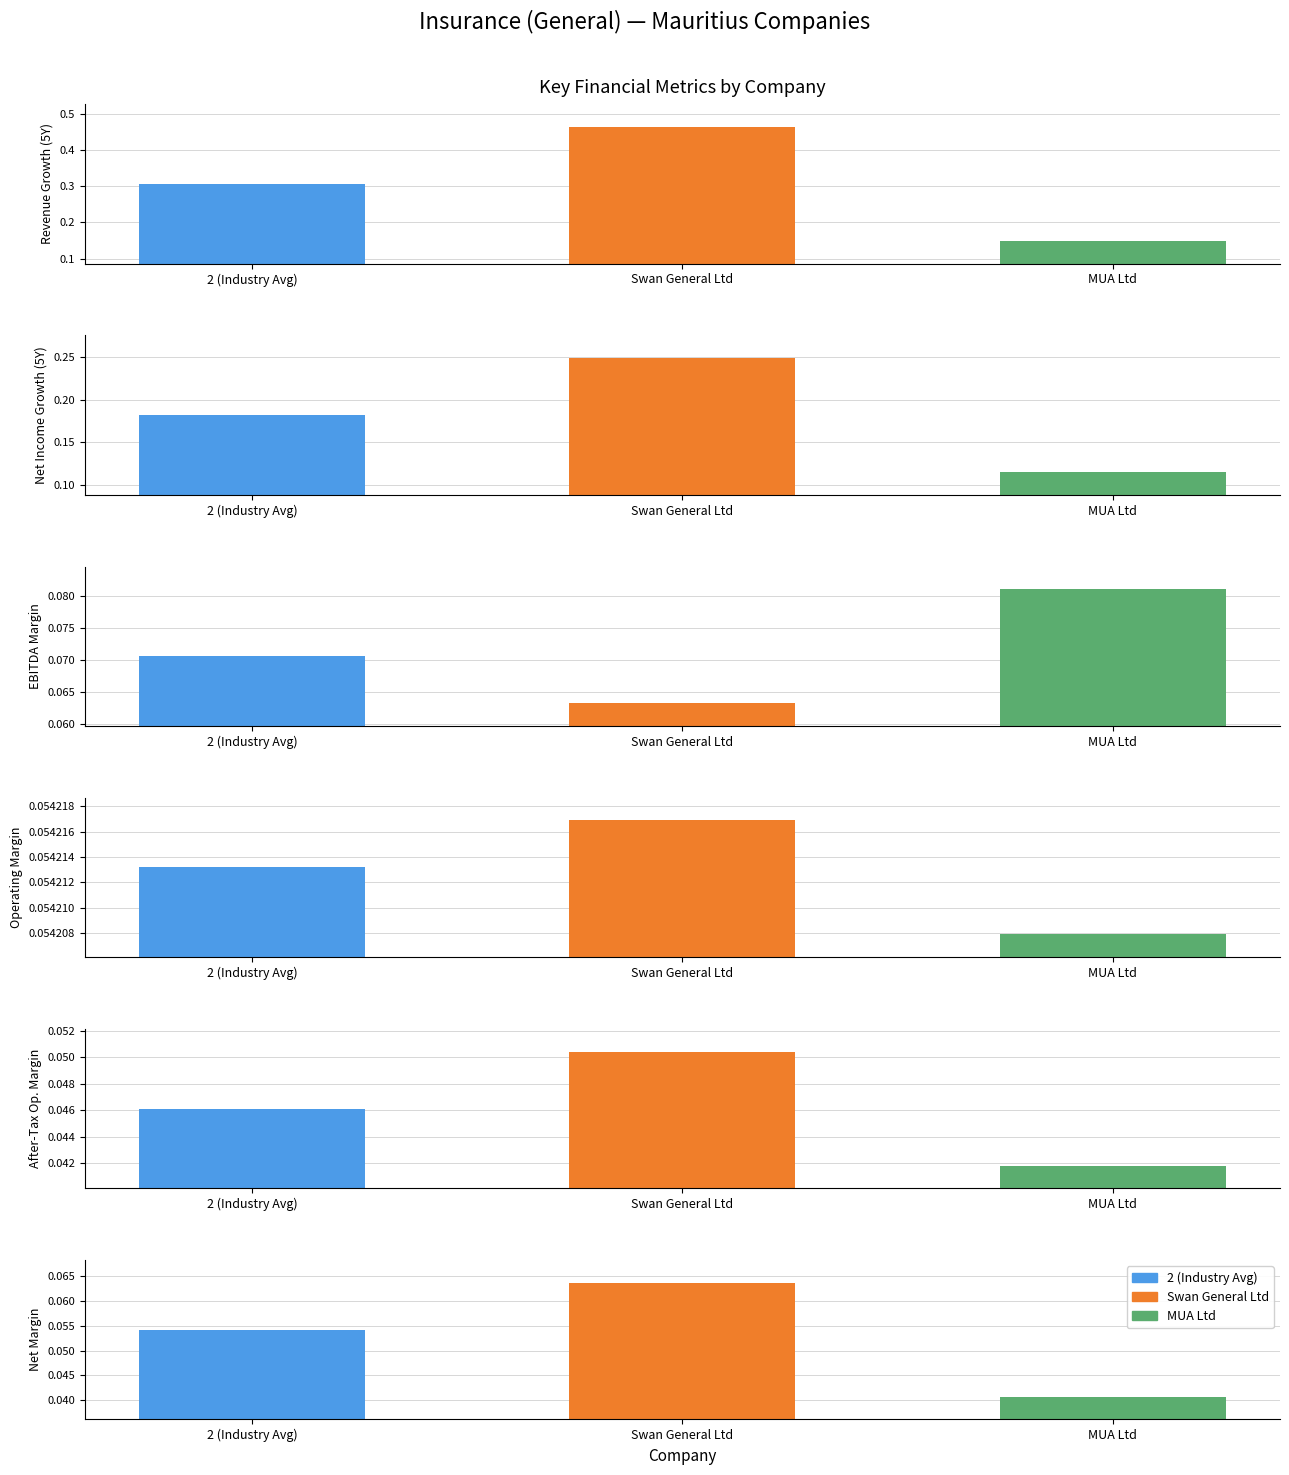

What is the sum of all historical_growth_net_income_last_5_years values?

0.5